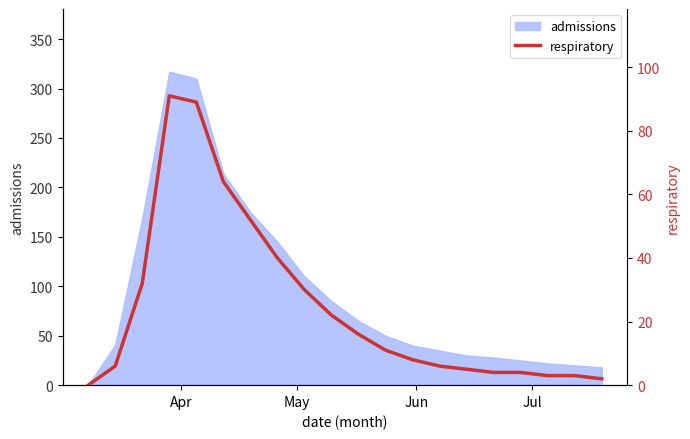

What is the highest value of the admissions series?

317